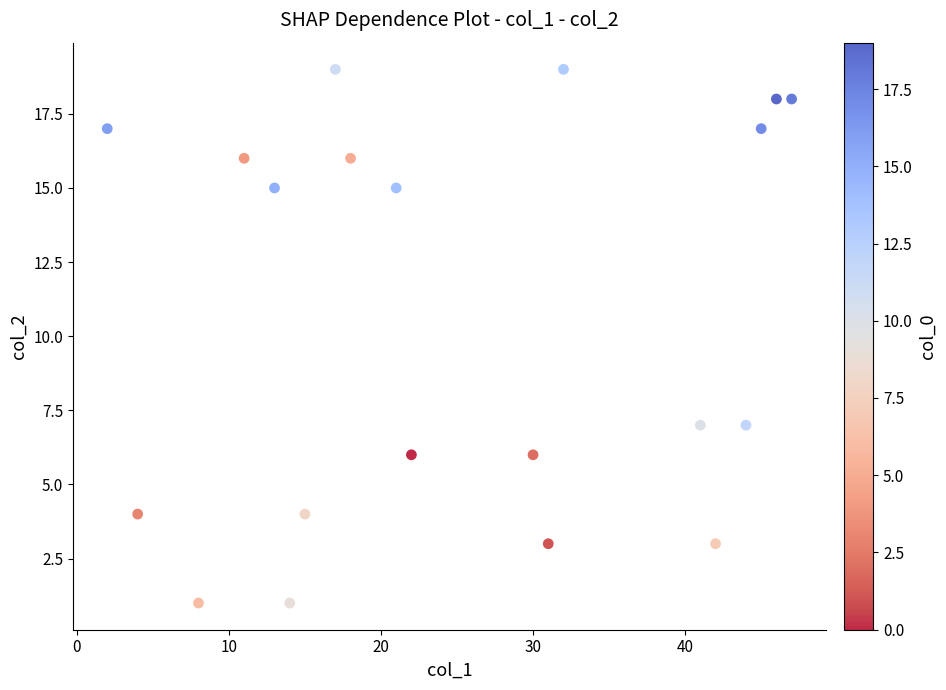

What is the range of Y values (max minus min)?

18